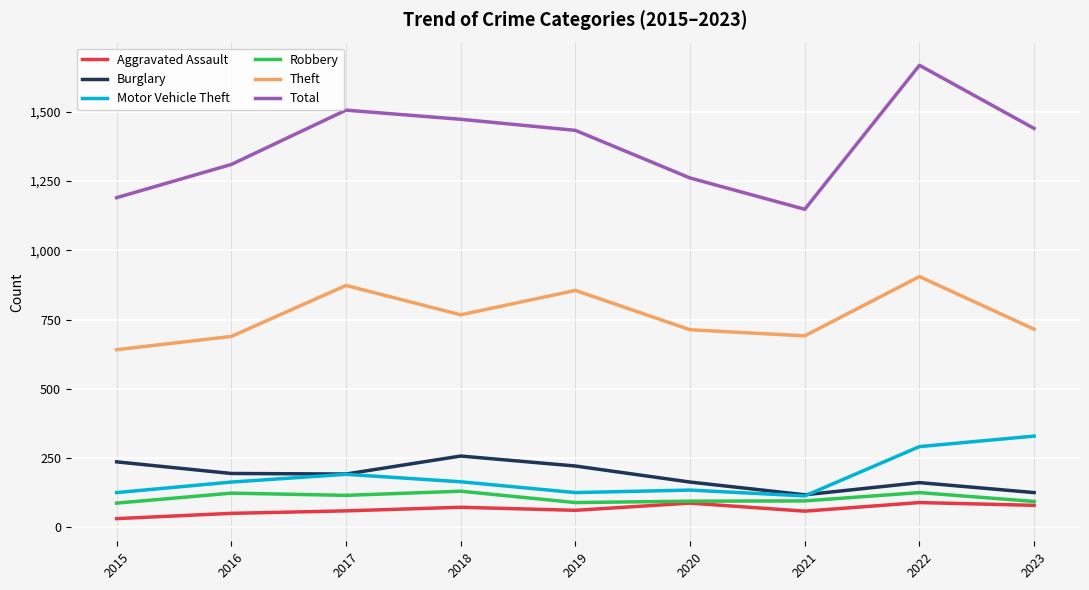

True or false: Total and Motor Vehicle Theft cross at least once.

False